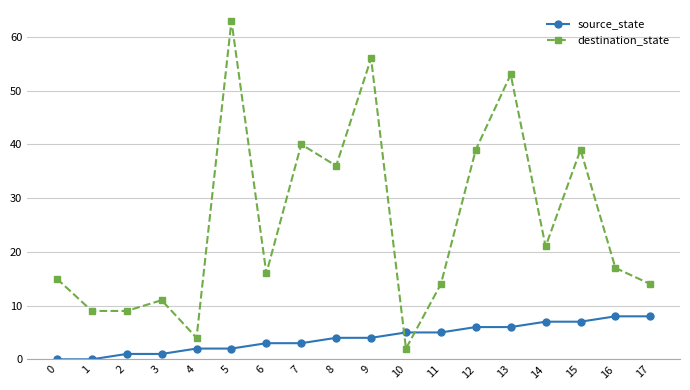

Is the value of destination_state at 8 greater than the value of source_state at 0?

Yes